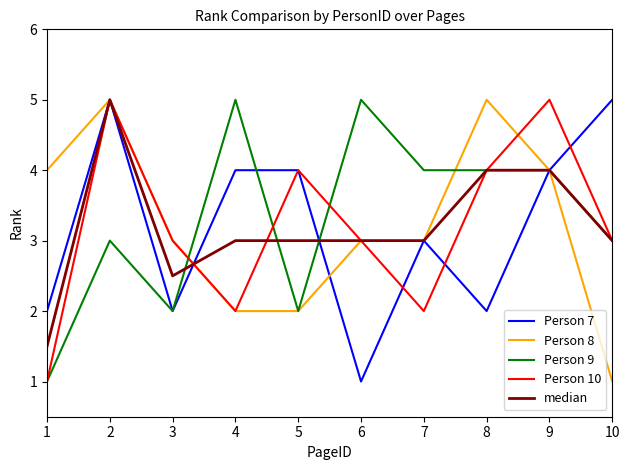

Where is Person 7 nearest to the value 3?

7